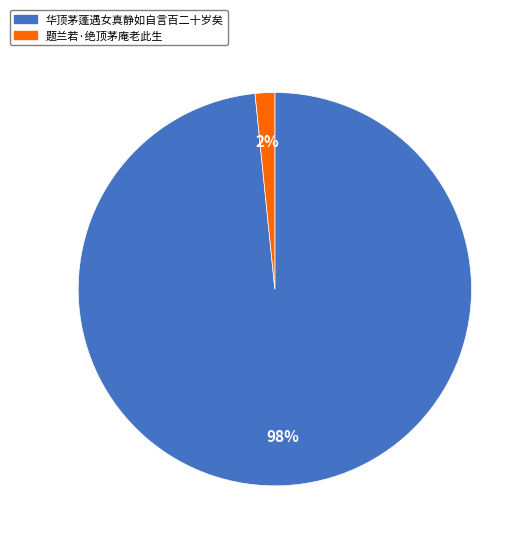

Does 题兰若·绝顶茅庵老此生 represent more than half of the total?

No